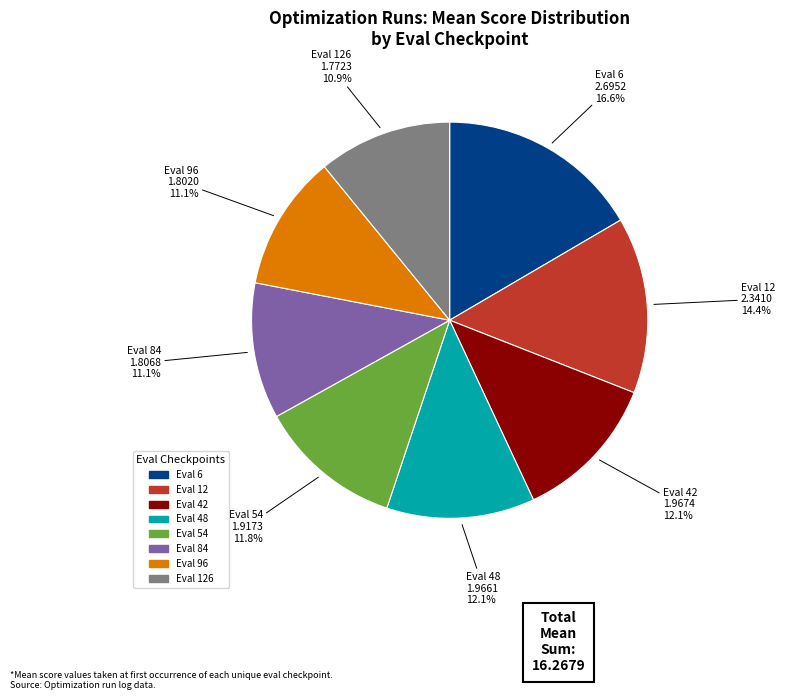

How many slices are in this pie chart?

8